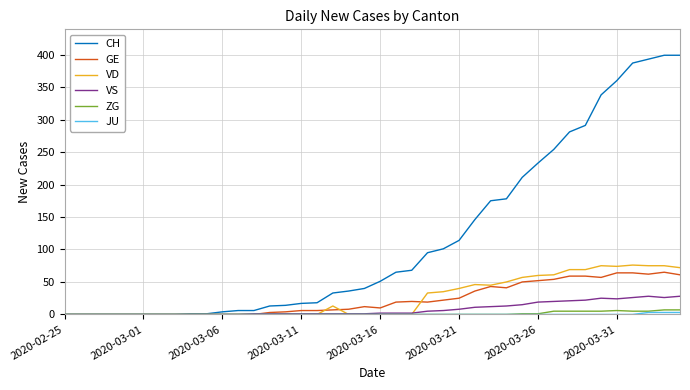

What is the difference between the second highest and minimum values in the CH series?

399